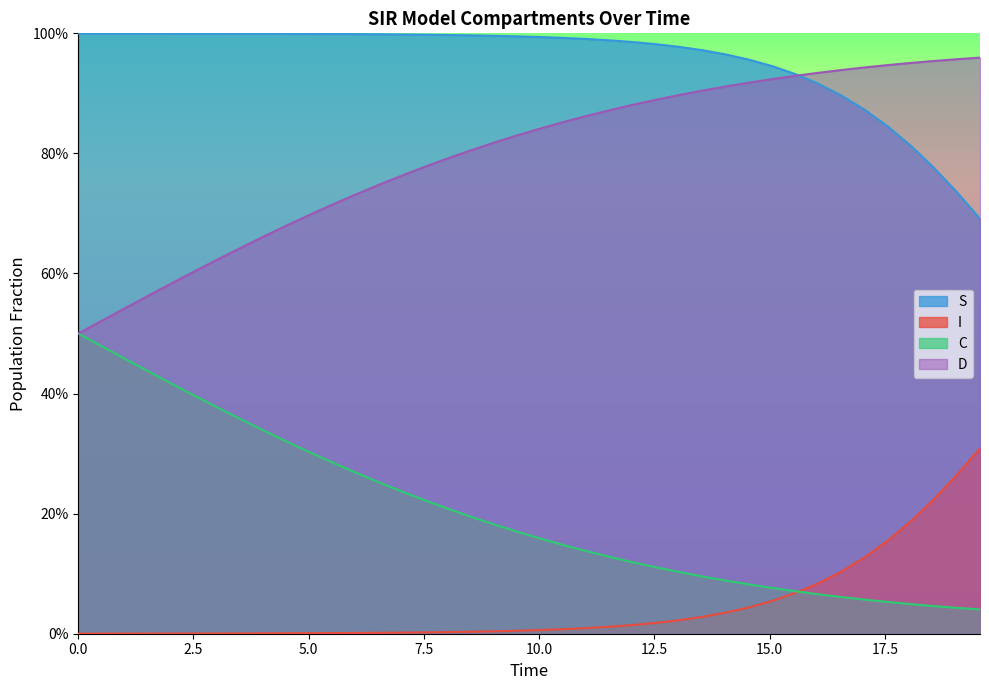

Which series has the widest spread of values?

D